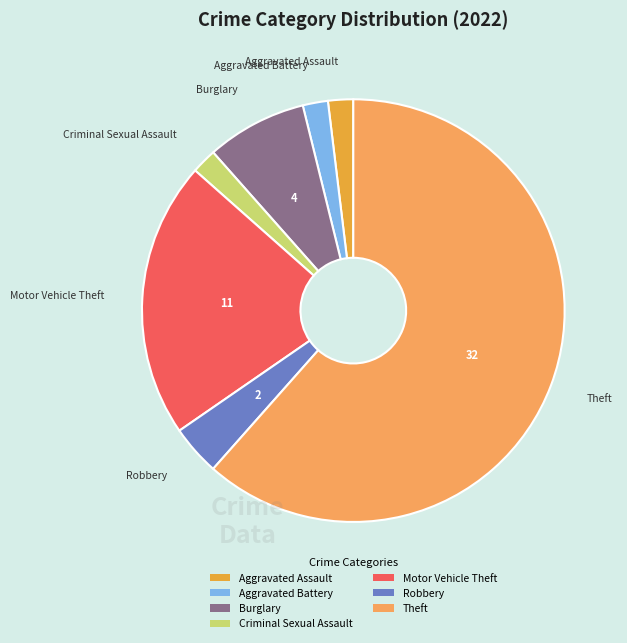

Is the sum of Criminal Sexual Assault and Burglary greater than half?

No